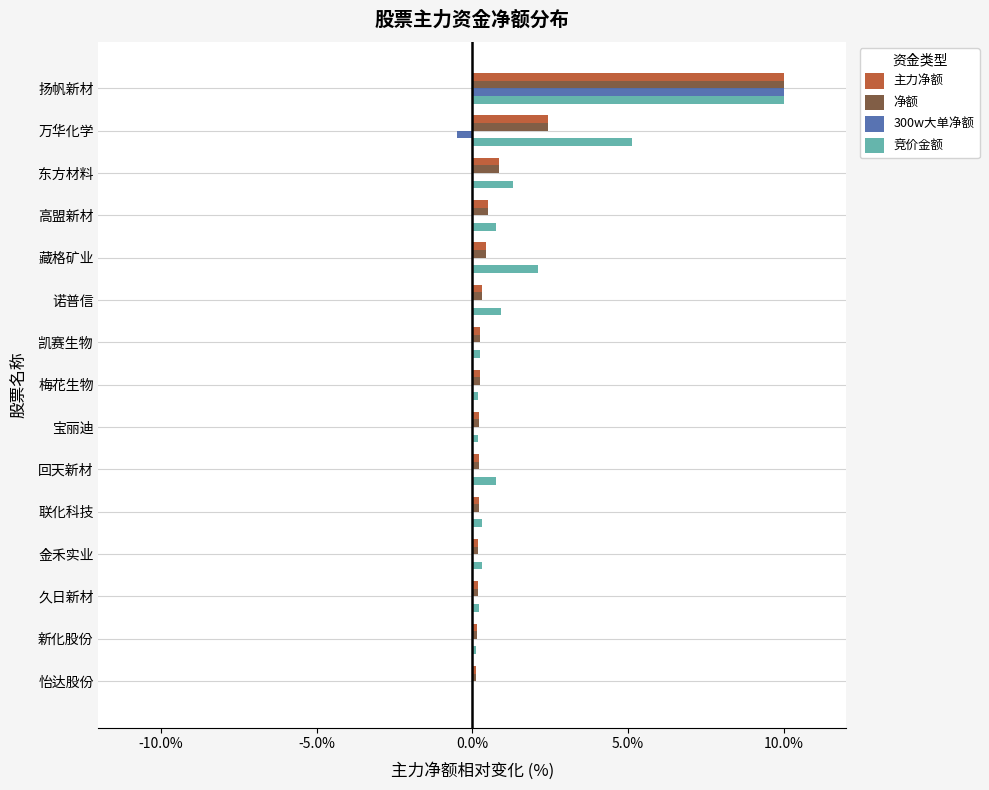

What is the sum of all 300w大单净额 values?

9.5